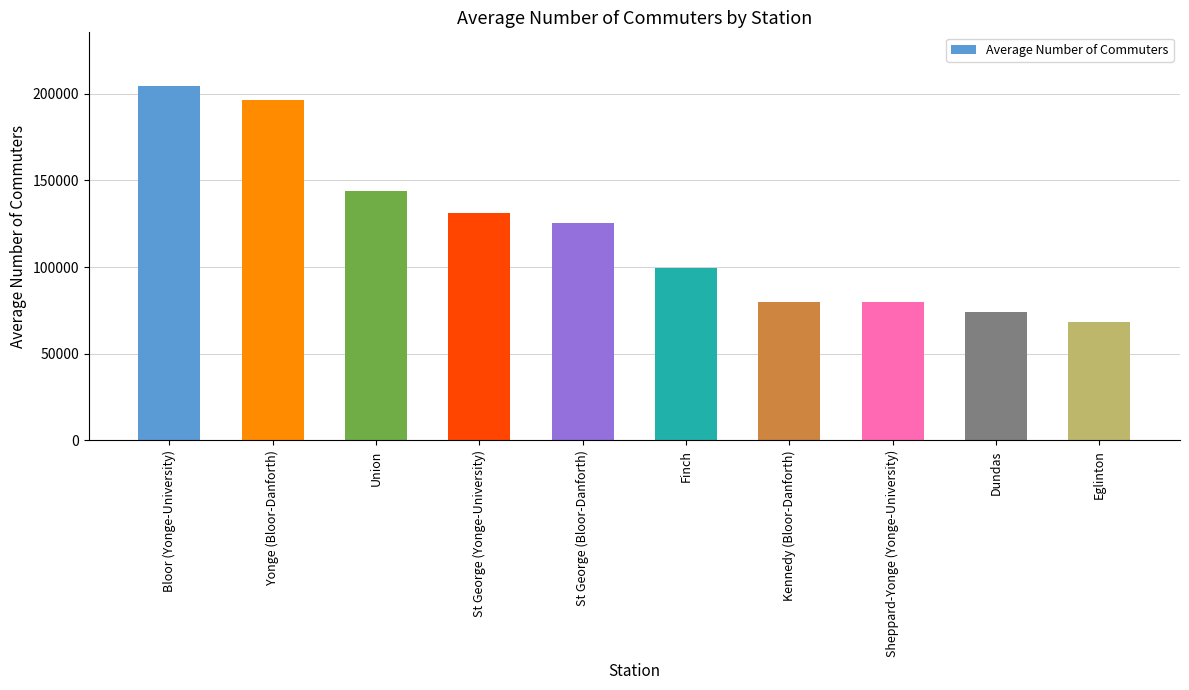

The chart shows a value of 31873 at Eglinton. True or false?

False